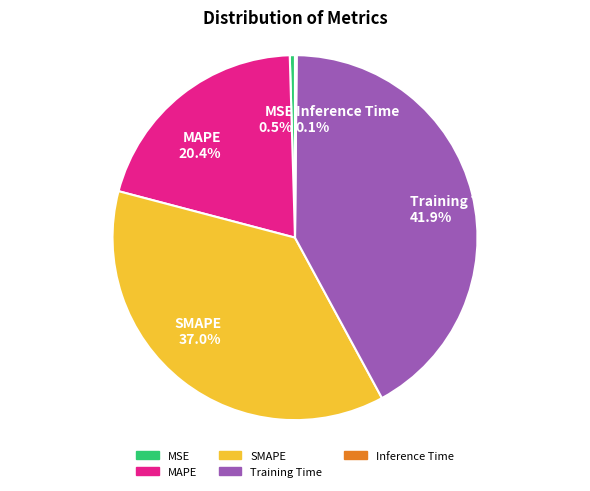

Do Training Time 41.9% and MSE 0.5% together represent more than half of the pie?

No